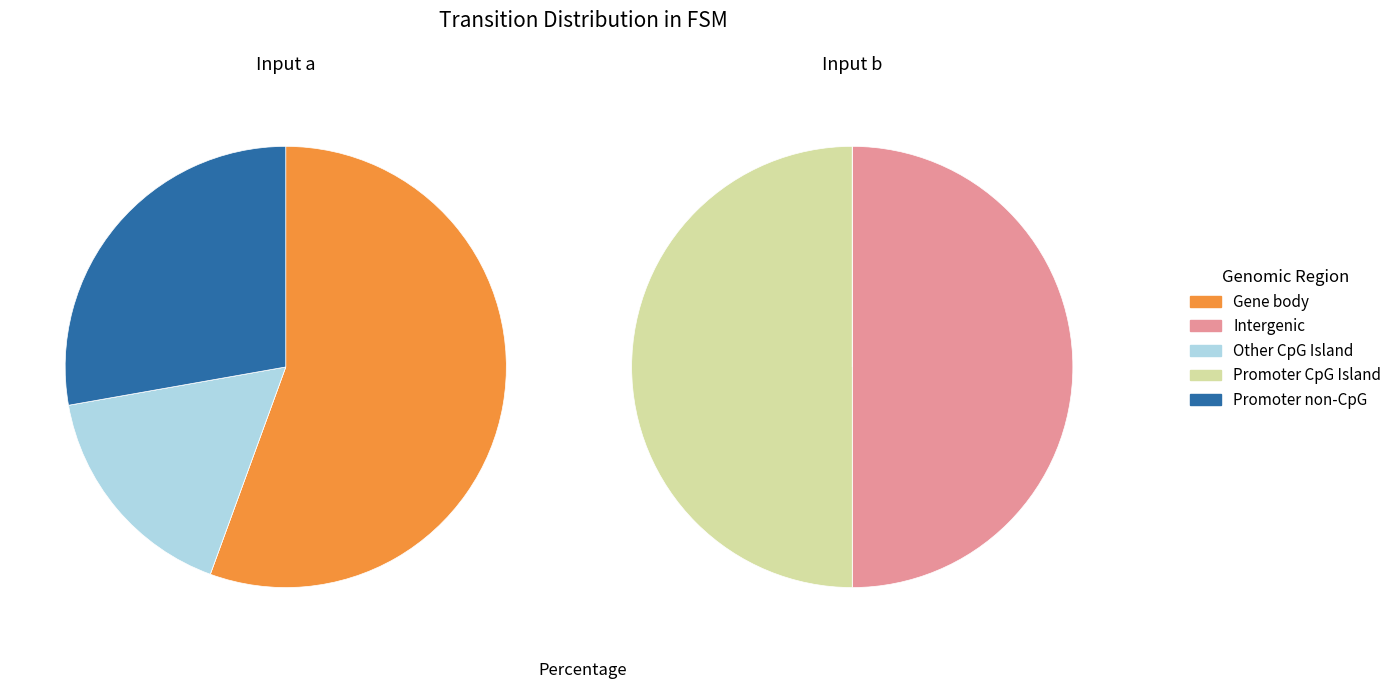

Does any single category account for the majority?

No